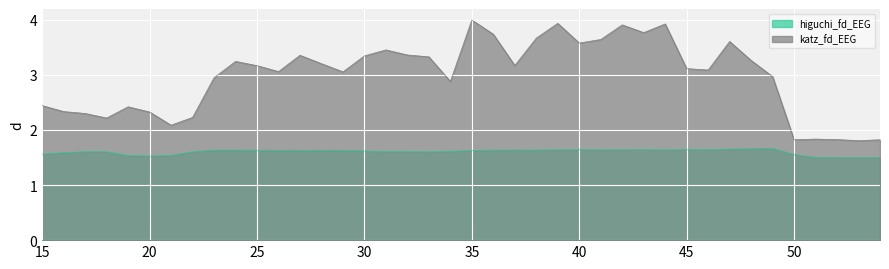

Reading left to right, list all the values displayed in this chart.

higuchi_fd_EEG: 1.6	1.6	1.6	1.6	1.5	1.5	1.5	1.6	1.6	1.6	1.6	1.6	1.6	1.6	1.6	1.6	1.6	1.6	1.6	1.6	1.6	1.6	1.6	1.6	1.6	1.6	1.6	1.6	1.6	1.6	1.6	1.6	1.7	1.7	1.7	1.6	1.5	1.5	1.5	1.5
katz_fd_EEG: 2.4	2.3	2.3	2.2	2.4	2.3	2.1	2.2	2.9	3.2	3.2	3.1	3.4	3.2	3.1	3.3	3.5	3.4	3.3	2.9	4.0	3.7	3.2	3.7	3.9	3.6	3.6	3.9	3.8	3.9	3.1	3.1	3.6	3.3	3.0	1.8	1.8	1.8	1.8	1.8